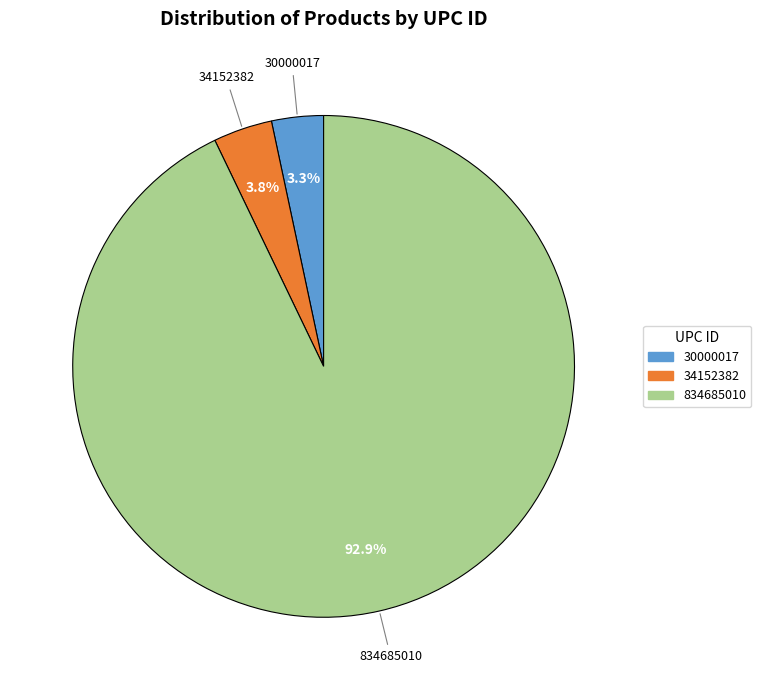

Which slice is the largest?

834685010